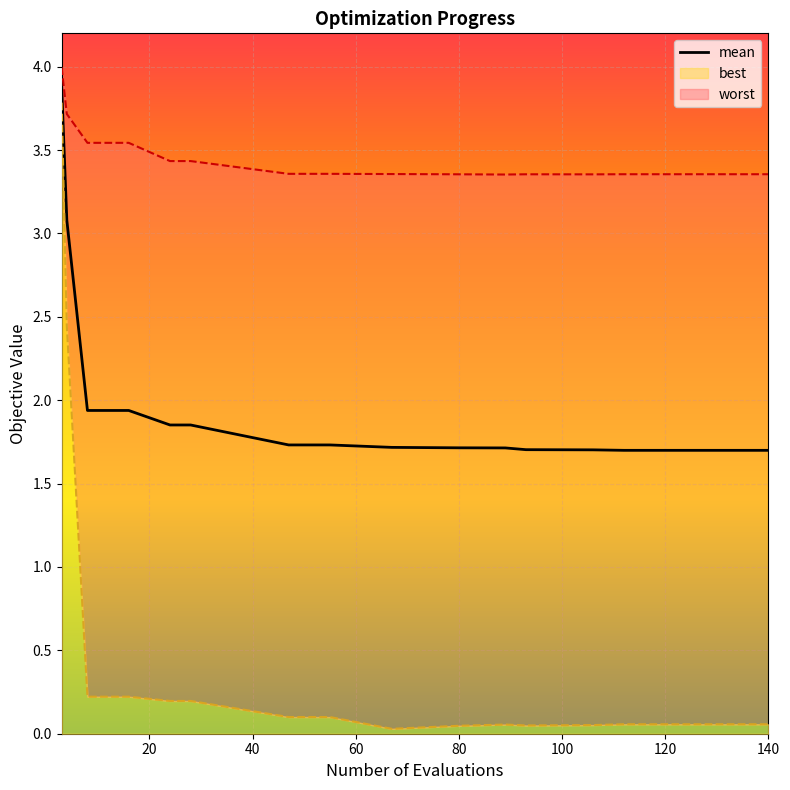

Rank the categories by mean value from lowest to highest.

112, 120, 128, 132, 136, 140, 106, 93, 89, 80, 67, 47, 55, 24, 28, 8, 12, 16, 4, 3